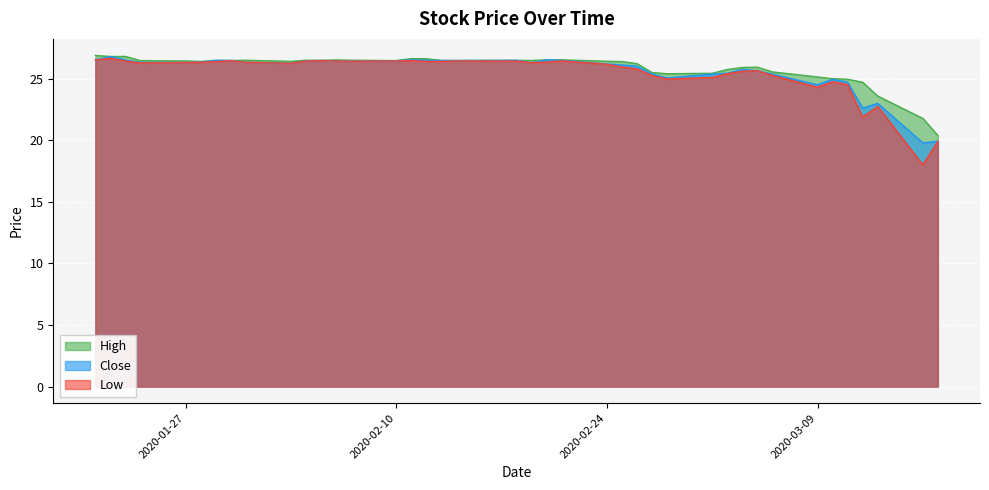

Which series changed the most between 2020-02-05 and 2020-02-07?

Close